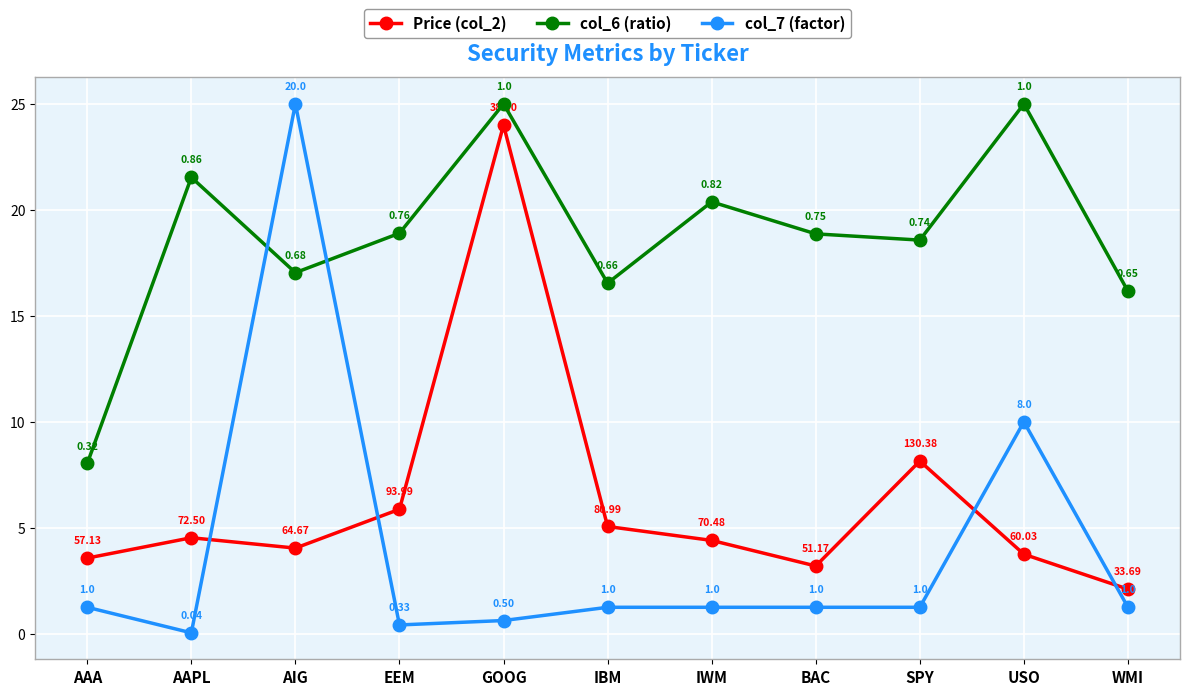

True or false: col_6 (ratio) and Price (col_2) cross at least once.

False